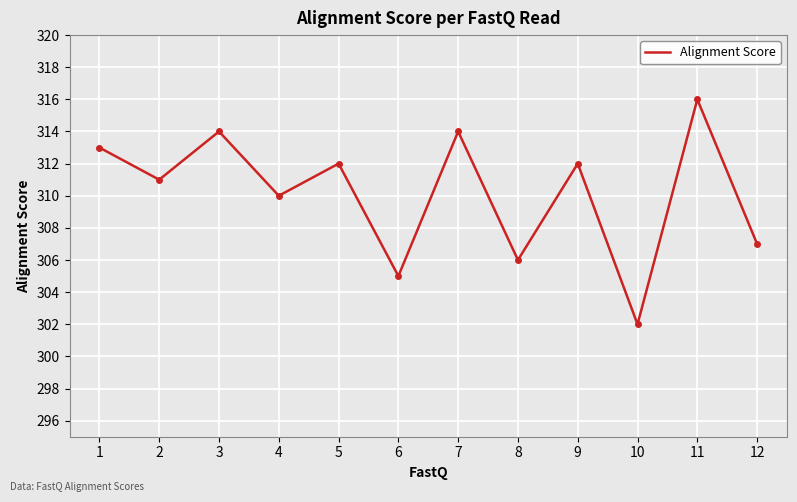

What is the difference between the second highest and minimum values?

12